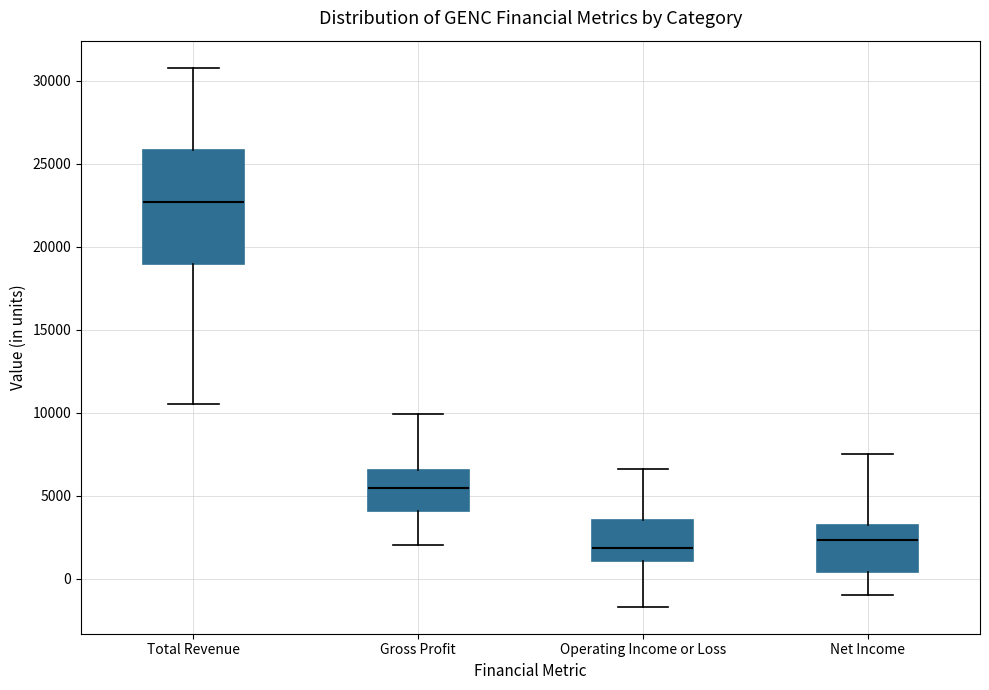

Comparing the boxes themselves (not the whiskers), which one is the tallest?

Total Revenue